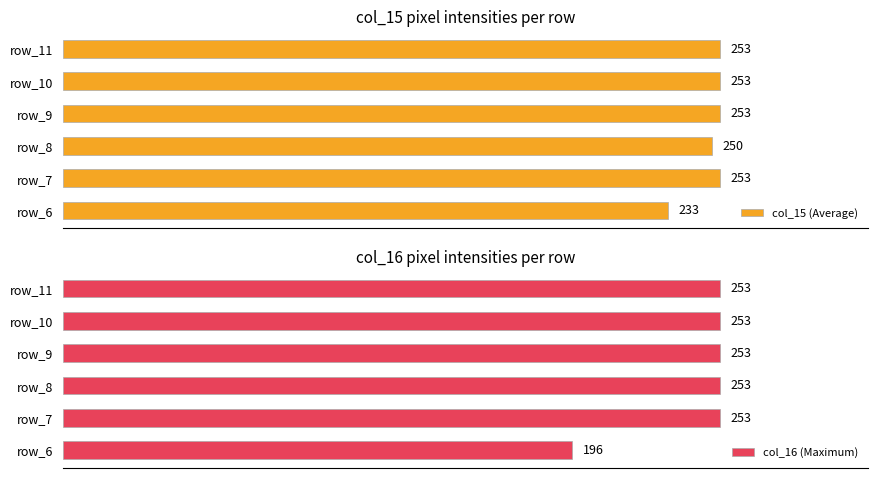

Which series has the largest range (max minus min)?

col_16 (Maximum)